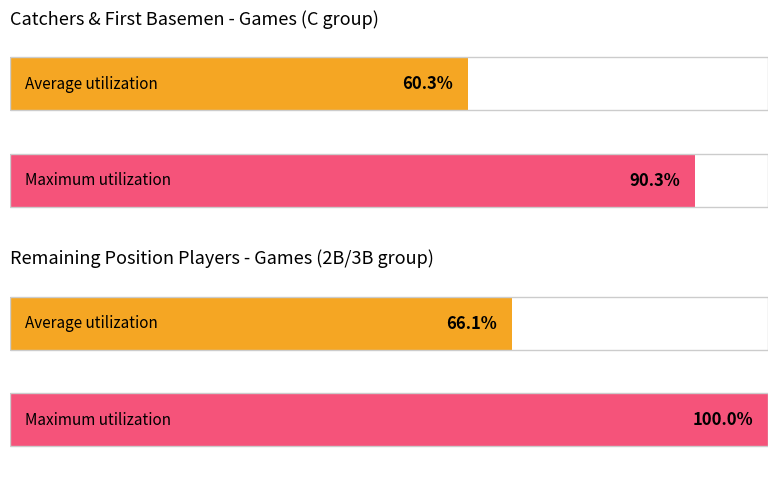

Does the chart contain stacked bars?

No